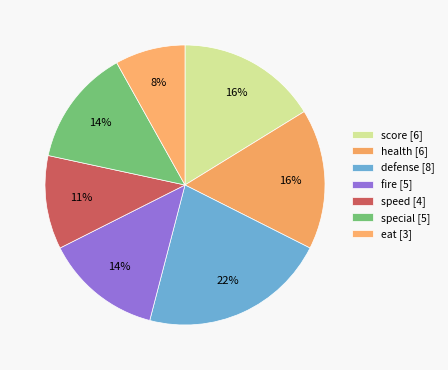

How many slices are in this pie chart?

7